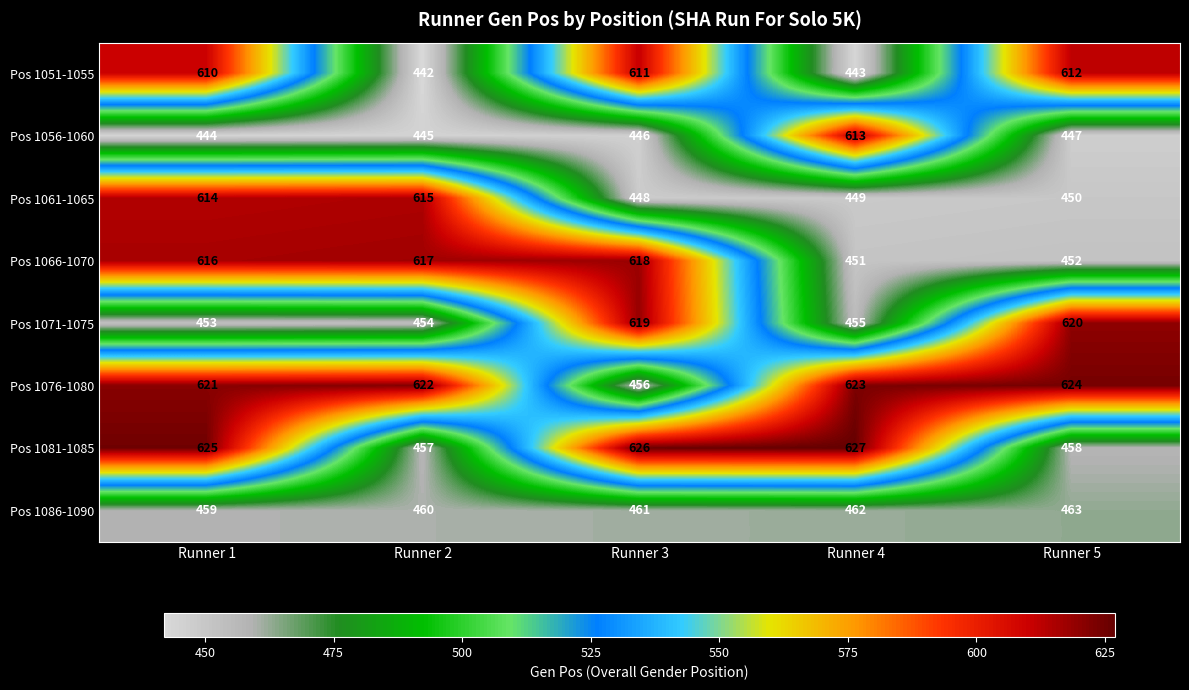

How many series are shown in this chart?

8